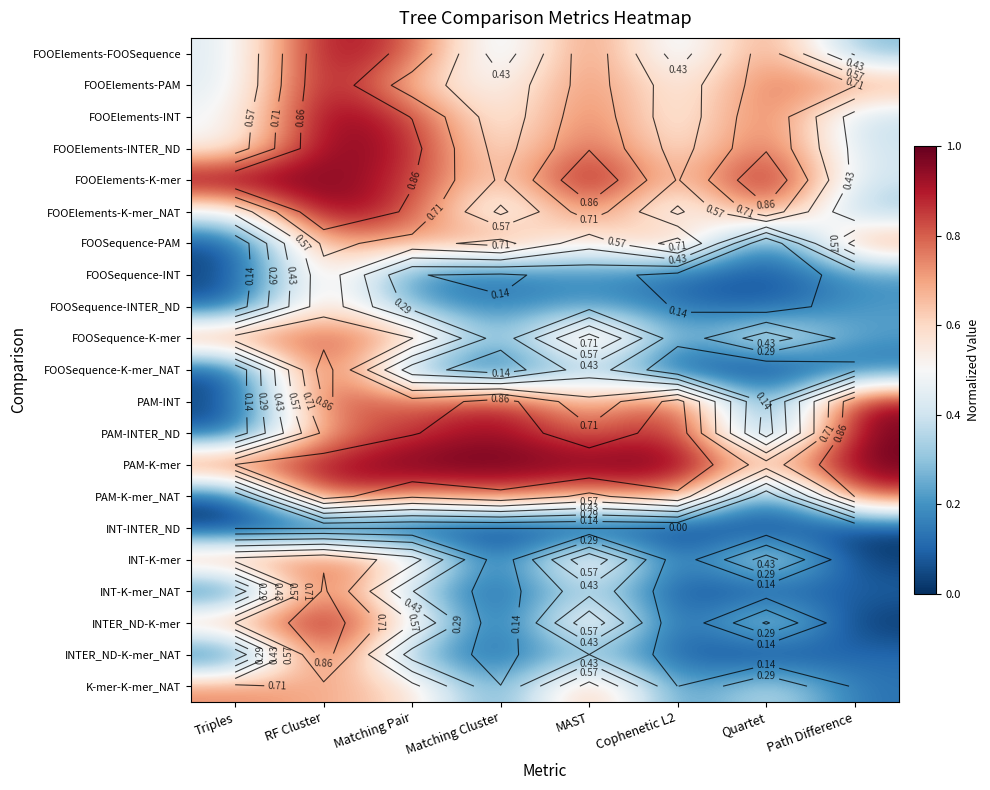

Which series has the largest total across all categories?

PAM-K-mer